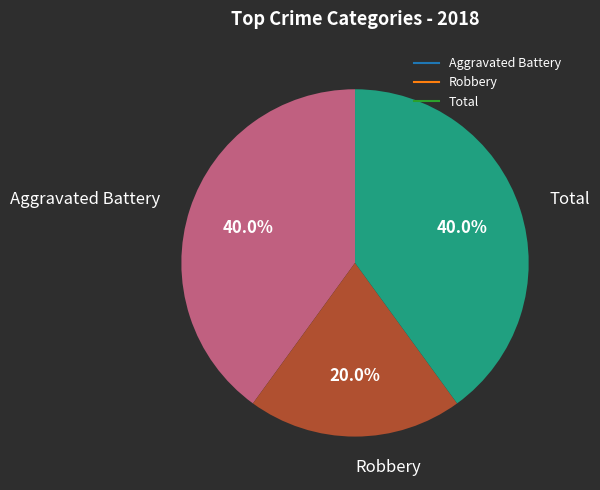

Between Robbery and Aggravated Battery, which is larger?

Aggravated Battery